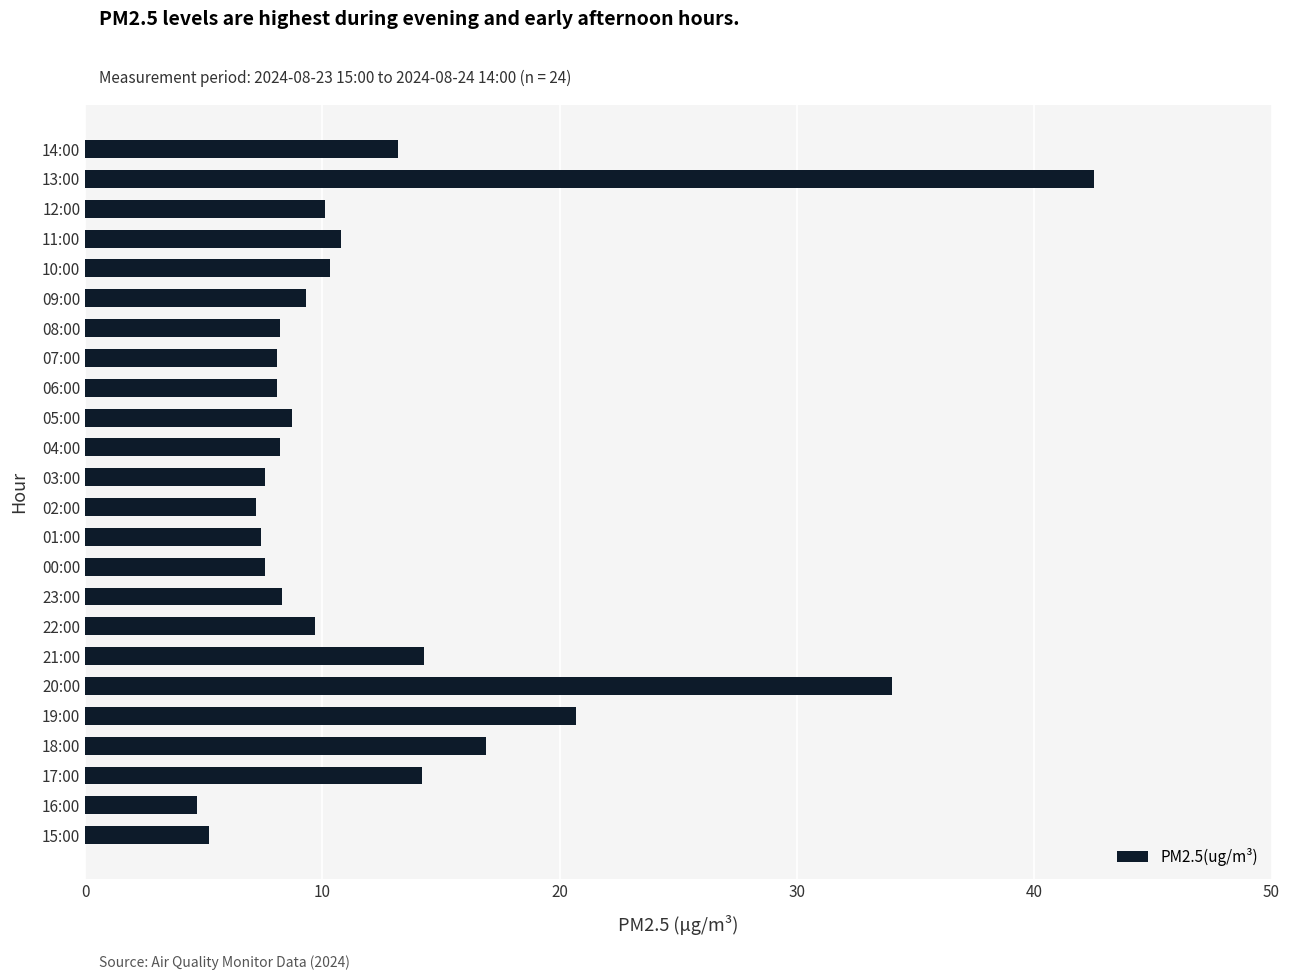

What is the sum of the values at 07:00 and 23:00?

16.4